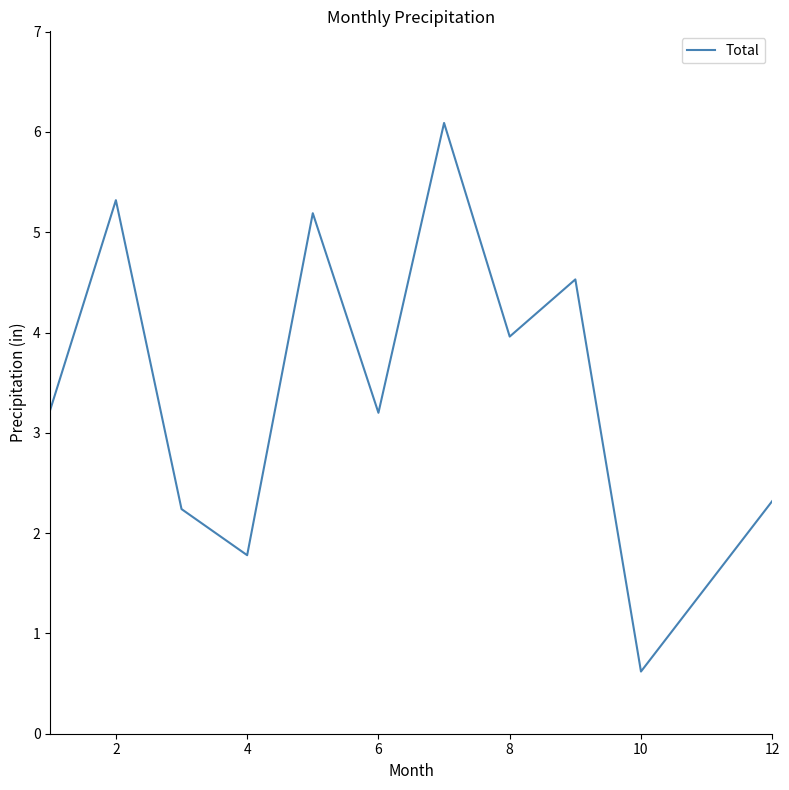

What is the difference between the maximum and minimum values?

5.5